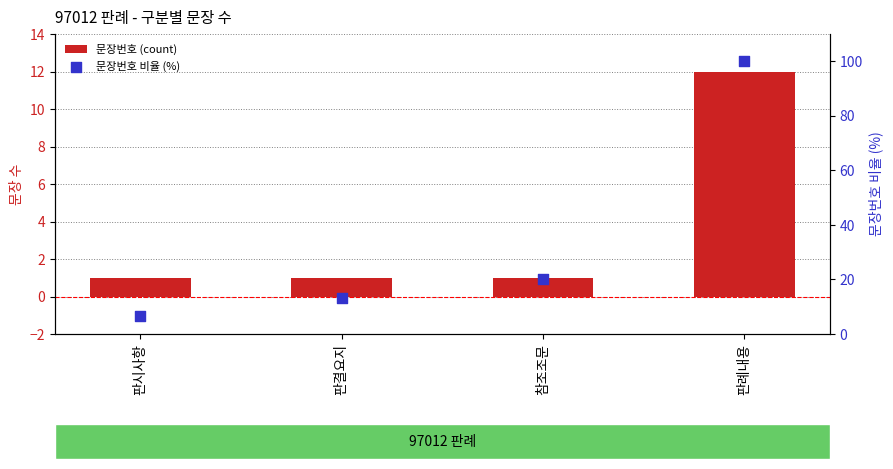

Which series has the largest total across all categories?

문장번호 비율 (%)